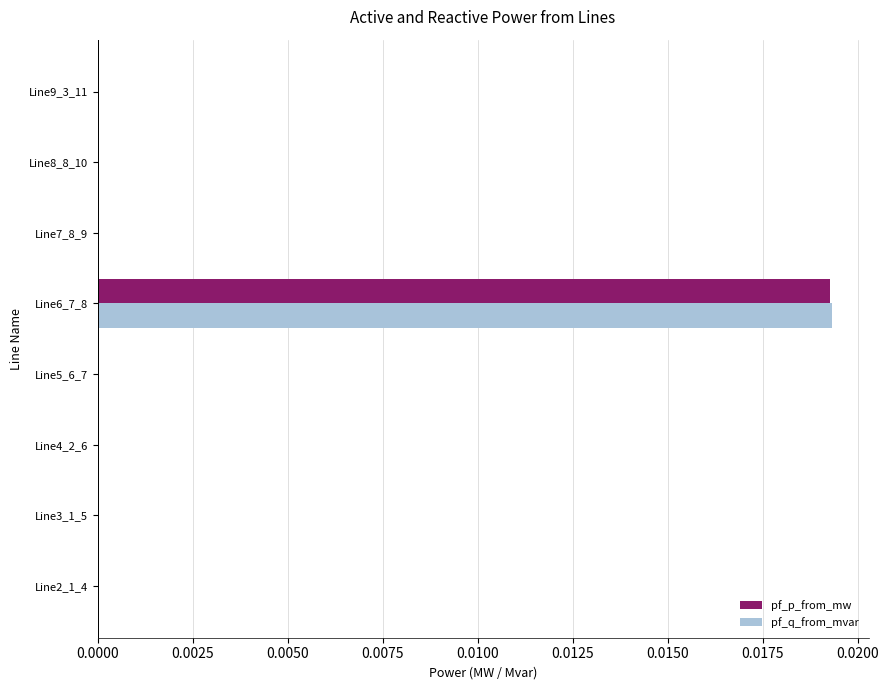

Count the number of data series in this chart.

2